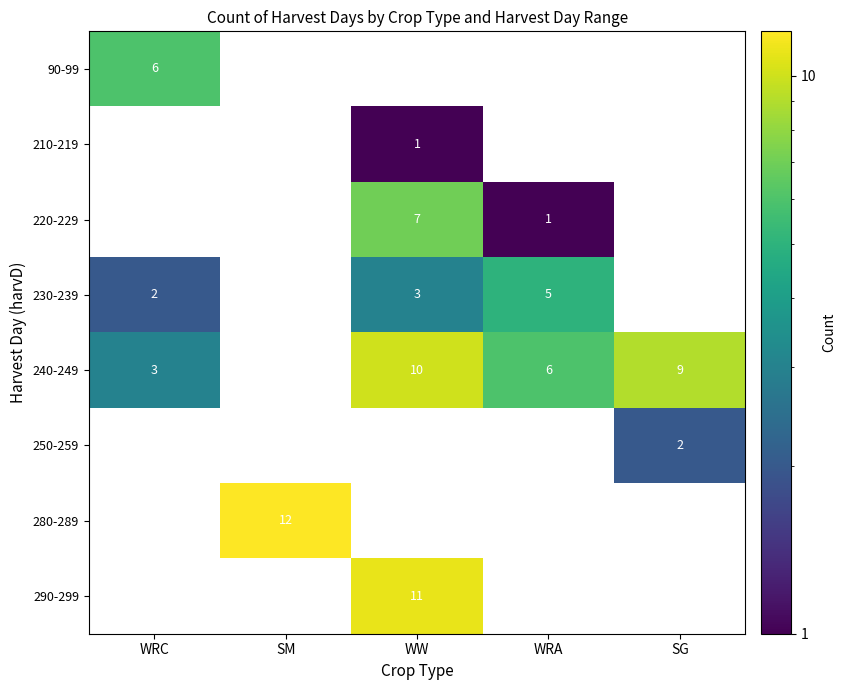

List the series in order of their peak value, highest first.

280-289, 290-299, 240-249, 220-229, 90-99, 230-239, 250-259, 210-219